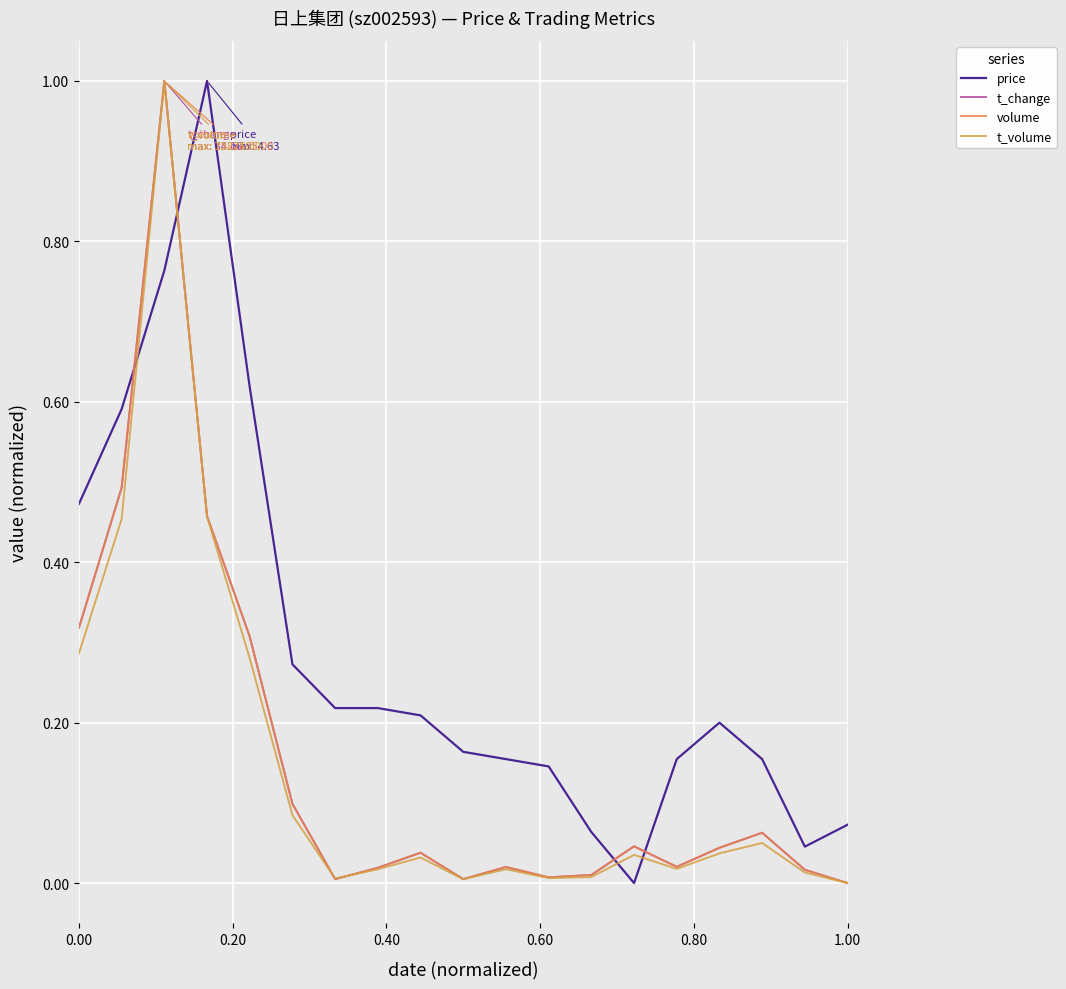

What is the sum of all volume values?

3.0